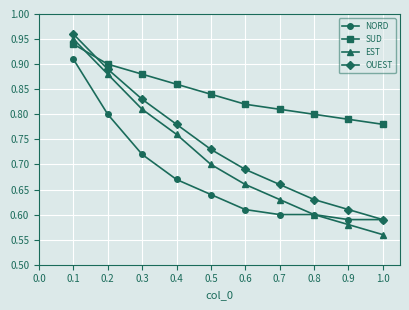

True or false: SUD has a value of 1.5 at 0.1.

False